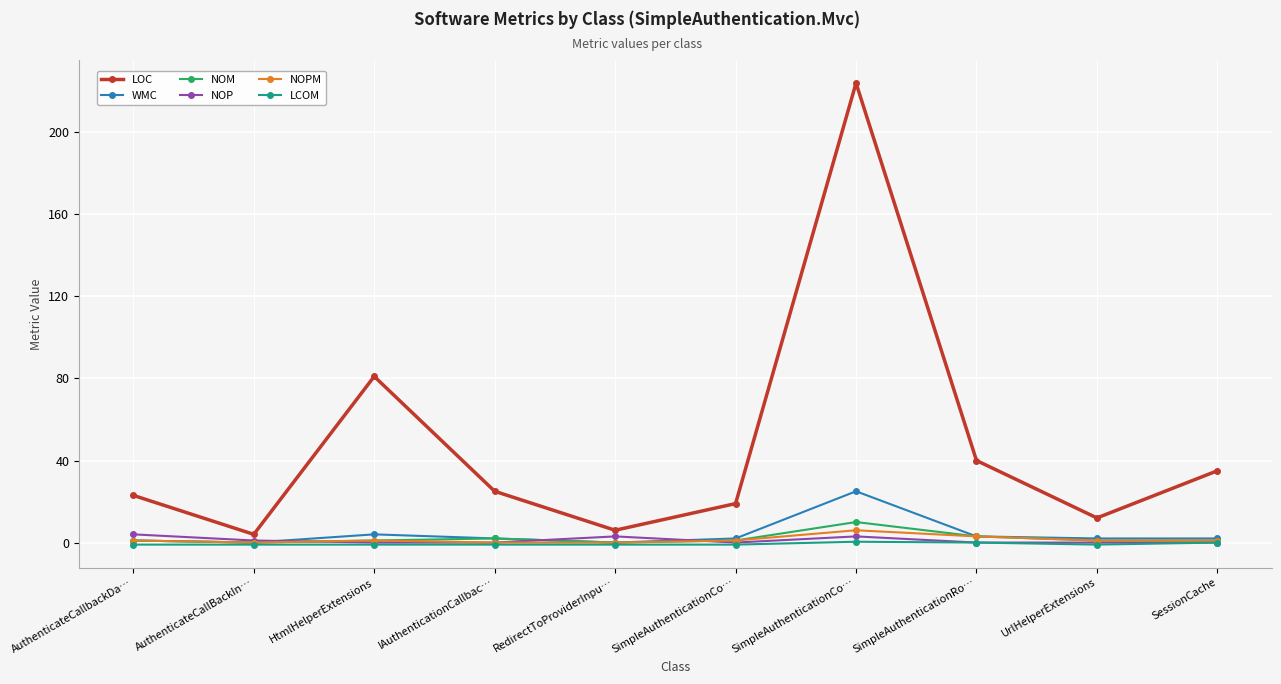

What is the label of the 4th point from the right?

SimpleAuthenticationCo…